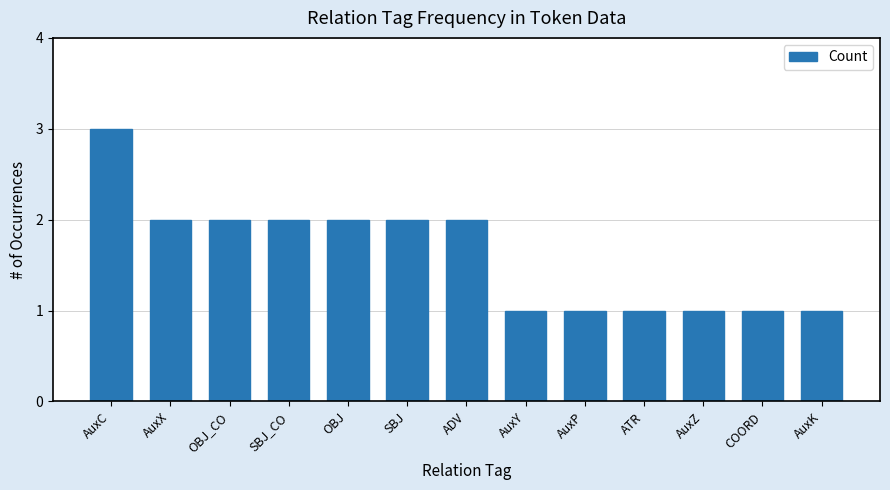

What is the difference between the values at AuxC and ADV?

1